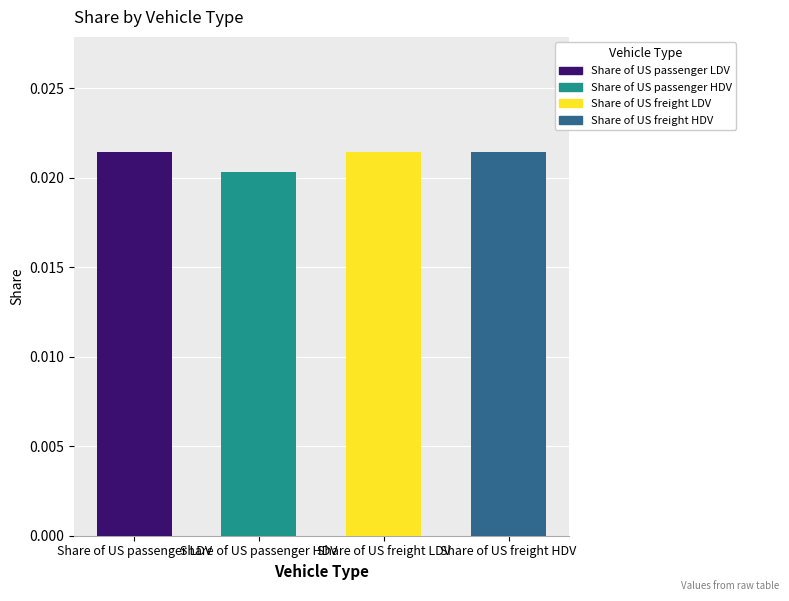

What position from the right is Share of US passenger HDV?

3